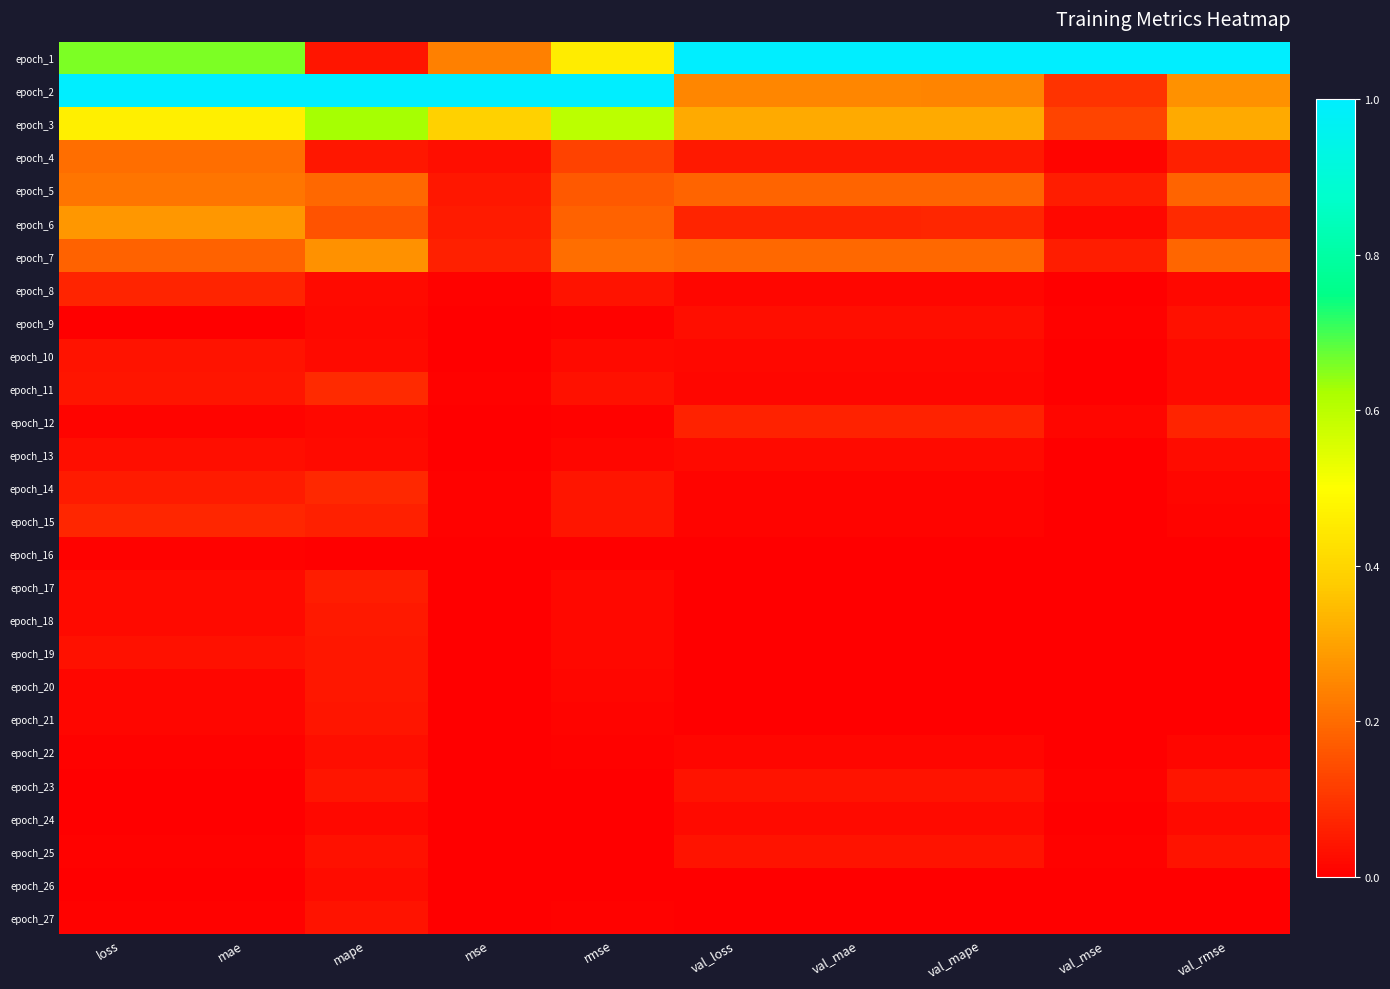

Reading right to left, what are all the values shown in this chart?

epoch_1: val_rmse=1.0	val_mse=1.0	val_mape=1.0	val_mae=1.0	val_loss=1.0	rmse=0.5	mse=0.2	mape=0.0	mae=0.7	loss=0.7
epoch_2: val_rmse=0.3	val_mse=0.1	val_mape=0.2	val_mae=0.2	val_loss=0.2	rmse=1.0	mse=1.0	mape=1.0	mae=1.0	loss=1.0
epoch_3: val_rmse=0.3	val_mse=0.1	val_mape=0.3	val_mae=0.3	val_loss=0.3	rmse=0.6	mse=0.4	mape=0.6	mae=0.5	loss=0.5
epoch_4: val_rmse=0.1	val_mse=0.0	val_mape=0.0	val_mae=0.0	val_loss=0.0	rmse=0.1	mse=0.0	mape=0.0	mae=0.2	loss=0.2
epoch_5: val_rmse=0.2	val_mse=0.1	val_mape=0.2	val_mae=0.2	val_loss=0.2	rmse=0.2	mse=0.0	mape=0.2	mae=0.2	loss=0.2
epoch_6: val_rmse=0.1	val_mse=0.0	val_mape=0.1	val_mae=0.1	val_loss=0.1	rmse=0.2	mse=0.1	mape=0.2	mae=0.3	loss=0.3
epoch_7: val_rmse=0.2	val_mse=0.1	val_mape=0.2	val_mae=0.2	val_loss=0.2	rmse=0.2	mse=0.1	mape=0.3	mae=0.2	loss=0.2
epoch_8: val_rmse=0.0	val_mse=0.0	val_mape=0.0	val_mae=0.0	val_loss=0.0	rmse=0.0	mse=0.0	mape=0.0	mae=0.1	loss=0.1
epoch_9: val_rmse=0.0	val_mse=0.0	val_mape=0.0	val_mae=0.0	val_loss=0.0	rmse=0.0	mse=0.0	mape=0.0	mae=0.0	loss=0.0
epoch_10: val_rmse=0.0	val_mse=0.0	val_mape=0.0	val_mae=0.0	val_loss=0.0	rmse=0.0	mse=0.0	mape=0.0	mae=0.0	loss=0.0
epoch_11: val_rmse=0.0	val_mse=0.0	val_mape=0.0	val_mae=0.0	val_loss=0.0	rmse=0.0	mse=0.0	mape=0.1	mae=0.0	loss=0.0
epoch_12: val_rmse=0.1	val_mse=0.0	val_mape=0.1	val_mae=0.1	val_loss=0.1	rmse=0.0	mse=0.0	mape=0.0	mae=0.0	loss=0.0
epoch_13: val_rmse=0.0	val_mse=0.0	val_mape=0.0	val_mae=0.0	val_loss=0.0	rmse=0.0	mse=0.0	mape=0.0	mae=0.0	loss=0.0
epoch_14: val_rmse=0.0	val_mse=0.0	val_mape=0.0	val_mae=0.0	val_loss=0.0	rmse=0.0	mse=0.0	mape=0.1	mae=0.1	loss=0.1
epoch_15: val_rmse=0.0	val_mse=0.0	val_mape=0.0	val_mae=0.0	val_loss=0.0	rmse=0.0	mse=0.0	mape=0.1	mae=0.1	loss=0.1
epoch_16: val_rmse=0.0	val_mse=0.0	val_mape=0.0	val_mae=0.0	val_loss=0.0	rmse=0.0	mse=0.0	mape=0.0	mae=0.0	loss=0.0
epoch_17: val_rmse=0.0	val_mse=0.0	val_mape=0.0	val_mae=0.0	val_loss=0.0	rmse=0.0	mse=0.0	mape=0.1	mae=0.0	loss=0.0
epoch_18: val_rmse=0.0	val_mse=0.0	val_mape=0.0	val_mae=0.0	val_loss=0.0	rmse=0.0	mse=0.0	mape=0.0	mae=0.0	loss=0.0
epoch_19: val_rmse=0.0	val_mse=0.0	val_mape=0.0	val_mae=0.0	val_loss=0.0	rmse=0.0	mse=0.0	mape=0.0	mae=0.0	loss=0.0
epoch_20: val_rmse=0.0	val_mse=0.0	val_mape=0.0	val_mae=0.0	val_loss=0.0	rmse=0.0	mse=0.0	mape=0.0	mae=0.0	loss=0.0
epoch_21: val_rmse=0.0	val_mse=0.0	val_mape=0.0	val_mae=0.0	val_loss=0.0	rmse=0.0	mse=0.0	mape=0.0	mae=0.0	loss=0.0
epoch_22: val_rmse=0.0	val_mse=0.0	val_mape=0.0	val_mae=0.0	val_loss=0.0	rmse=0.0	mse=0.0	mape=0.0	mae=0.0	loss=0.0
epoch_23: val_rmse=0.0	val_mse=0.0	val_mape=0.0	val_mae=0.0	val_loss=0.0	rmse=0.0	mse=0.0	mape=0.0	mae=0.0	loss=0.0
epoch_24: val_rmse=0.0	val_mse=0.0	val_mape=0.0	val_mae=0.0	val_loss=0.0	rmse=0.0	mse=0.0	mape=0.0	mae=0.0	loss=0.0
epoch_25: val_rmse=0.0	val_mse=0.0	val_mape=0.0	val_mae=0.0	val_loss=0.0	rmse=0.0	mse=0.0	mape=0.0	mae=0.0	loss=0.0
epoch_26: val_rmse=0.0	val_mse=0.0	val_mape=0.0	val_mae=0.0	val_loss=0.0	rmse=0.0	mse=0.0	mape=0.0	mae=0.0	loss=0.0
epoch_27: val_rmse=0.0	val_mse=0.0	val_mape=0.0	val_mae=0.0	val_loss=0.0	rmse=0.0	mse=0.0	mape=0.0	mae=0.0	loss=0.0